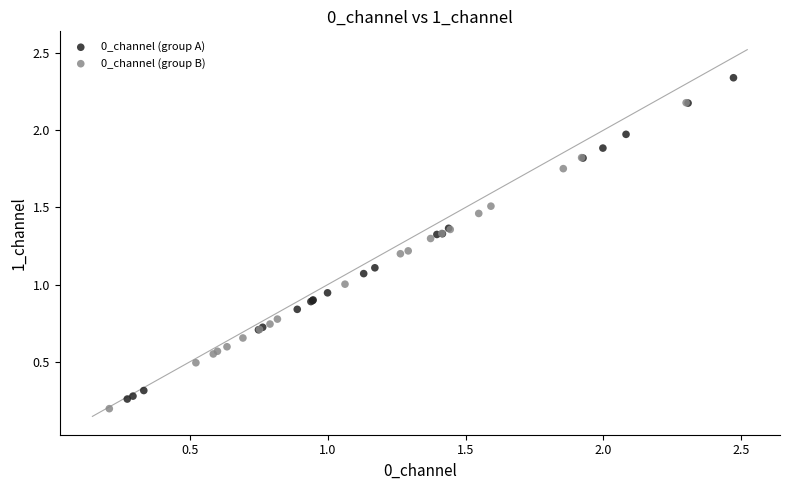

Which series contains the highest Y value?

0_channel (group A)